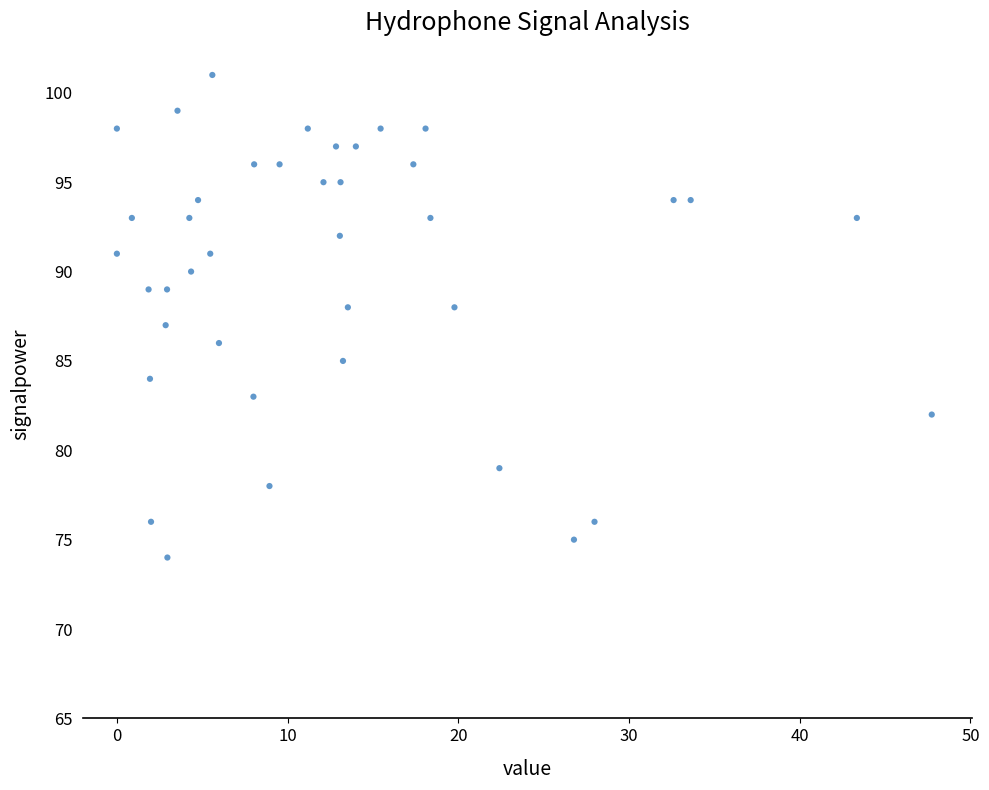

What is the range of Y values (max minus min)?

27